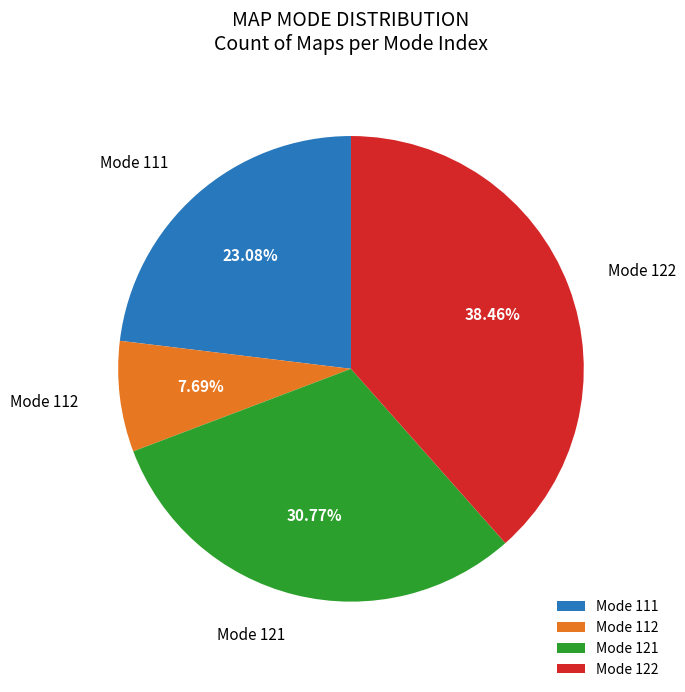

Count the number of slices in the pie.

4